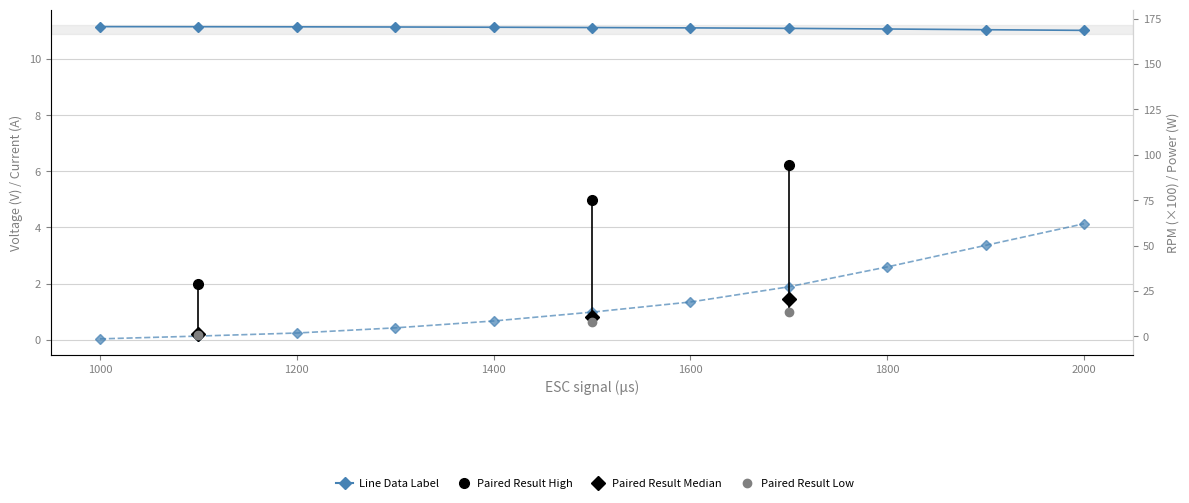

Which series has the largest range (max minus min)?

Current (A)